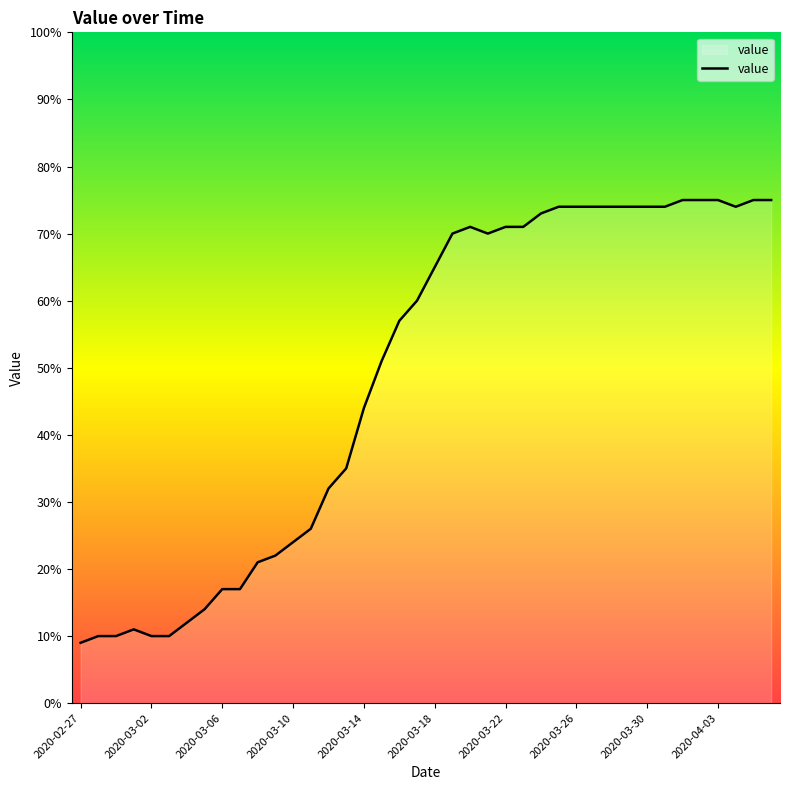

What is the greatest value displayed?

75